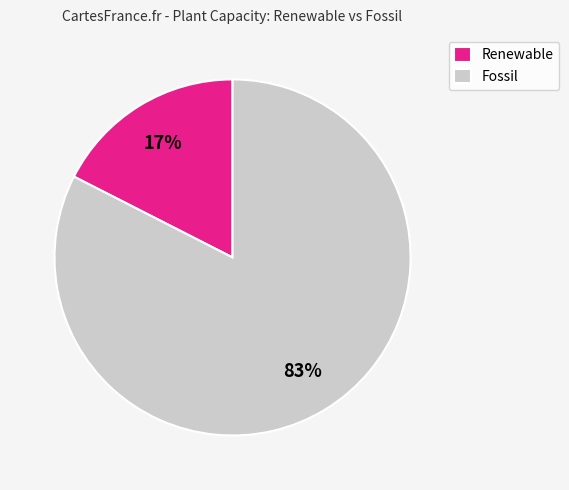

Is it true that Renewable is 17% of the pie?

True